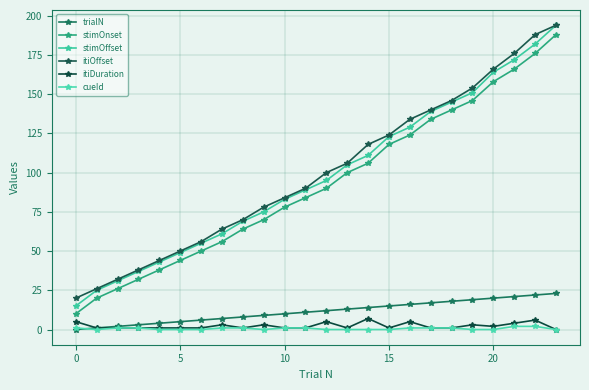

How many lines are shown in the chart?

6